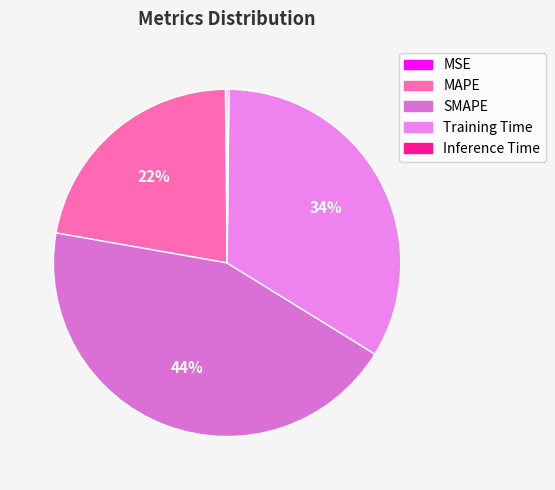

To the nearest percent, what is the difference between the largest and smallest slice percentages?

44%